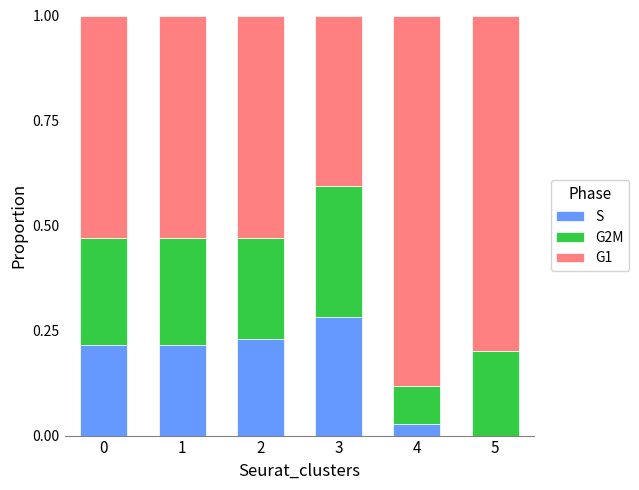

The value of S at 4 is 0.0. True or false?

True